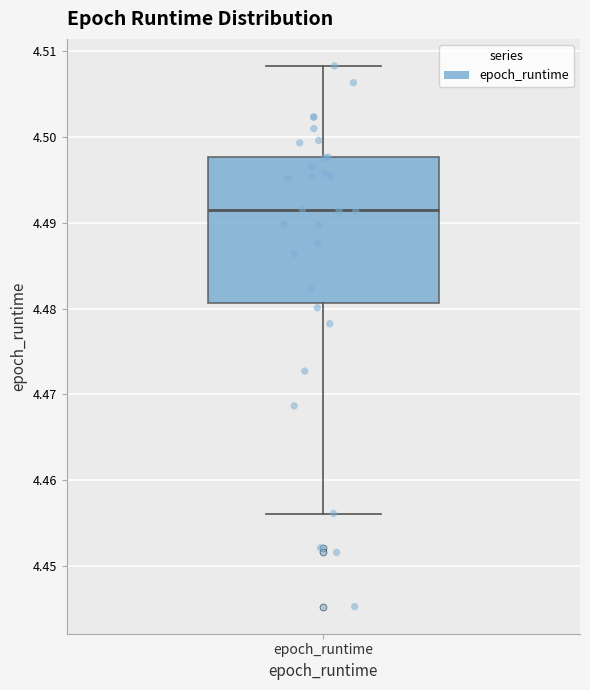

Transcribe this box plot: give where the median line is, the range the box spans, and where the two whiskers end, as read against the y-axis. The values are not printed on the chart, so give them approximately, as read against the axis.

median 4.492, box 4.481 to 4.498, whiskers 4.456 to 4.508